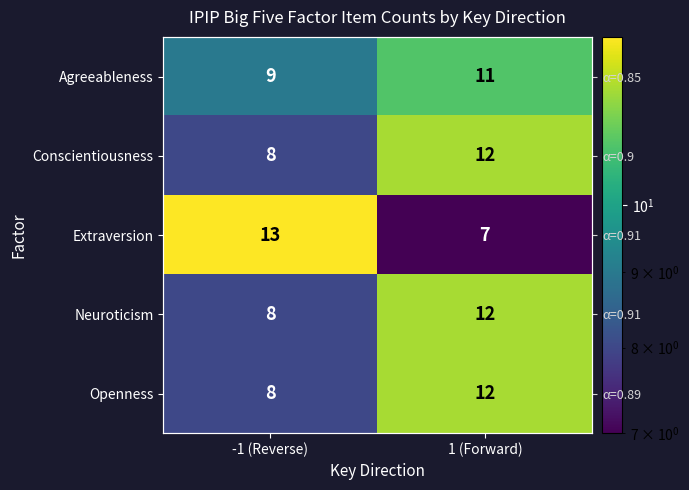

At how many categories does at least one series exceed 10?

2